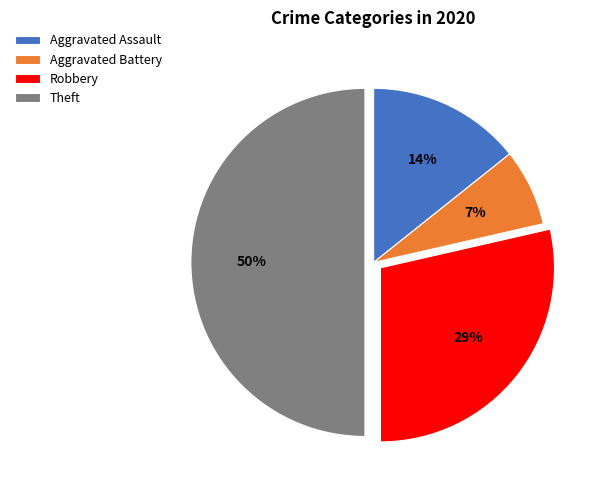

Do Aggravated Assault and Robbery together represent more than half of the pie?

No